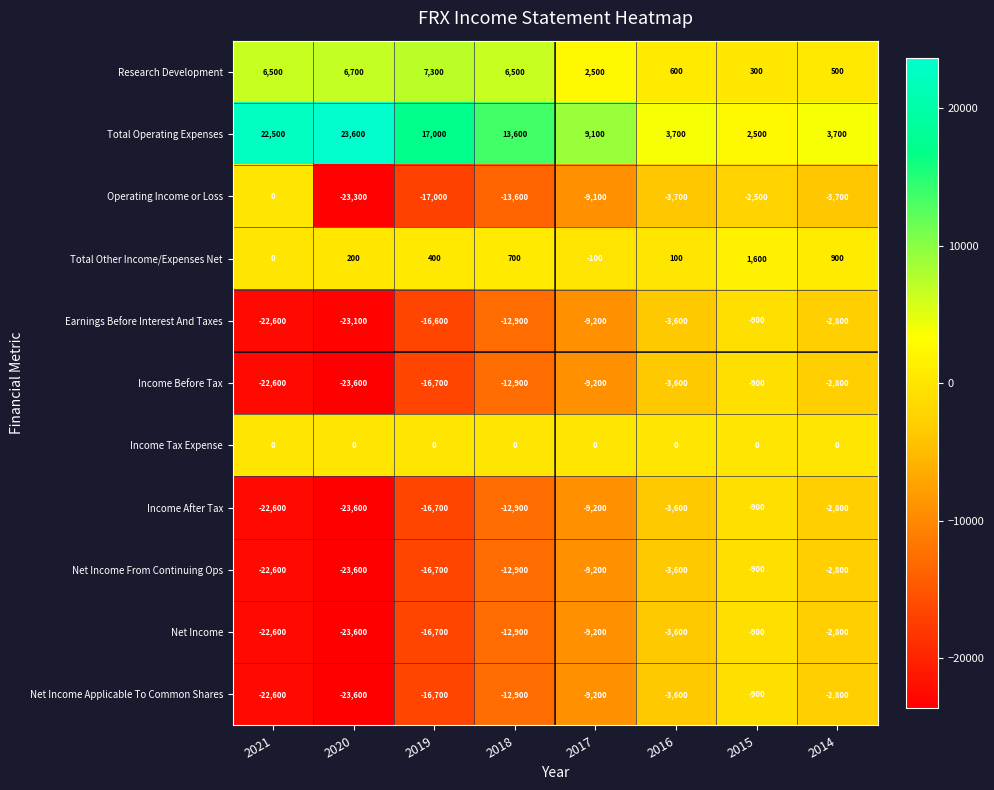

What is the total value across all series at 2018?

-70200